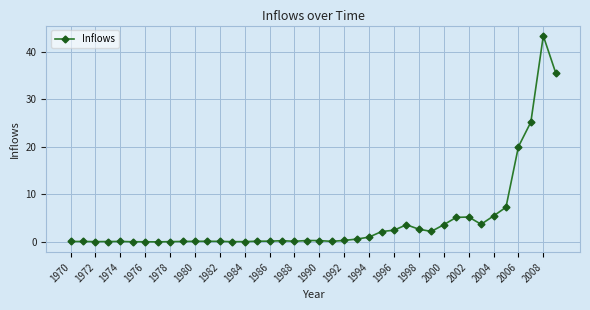

What is the maximum value shown in the chart?

43.4